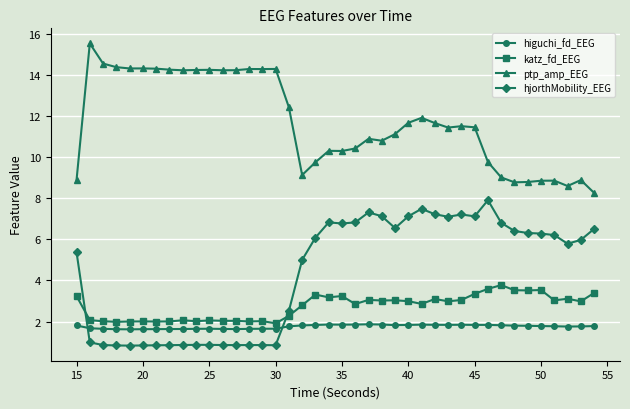

What is the lowest value of the ptp_amp_EEG series?

8.3